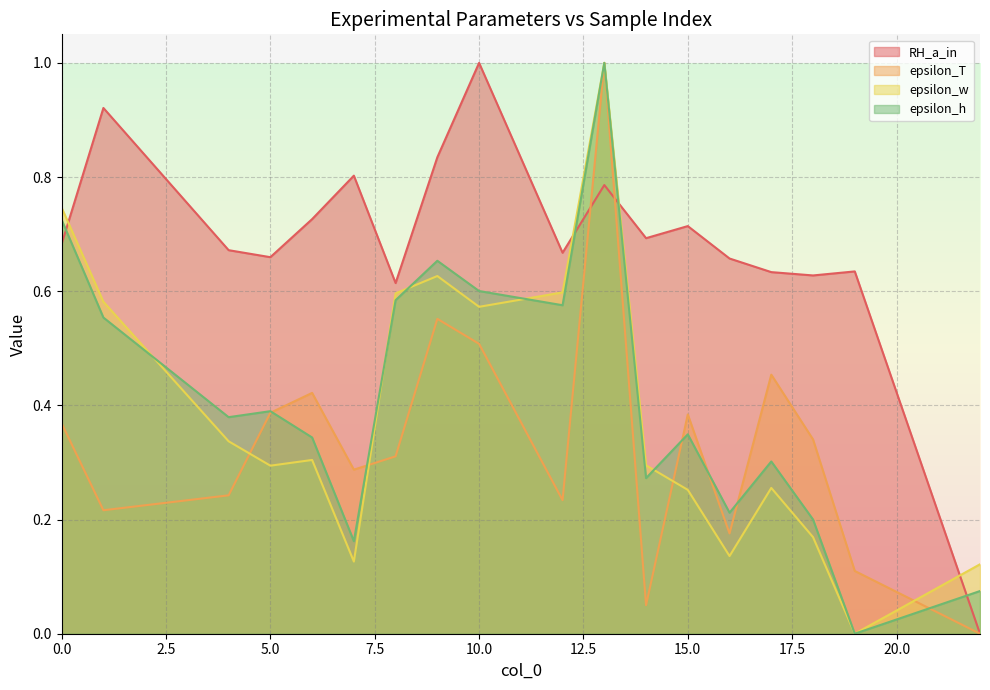

Does the chart display data point markers on the line(s)?

No